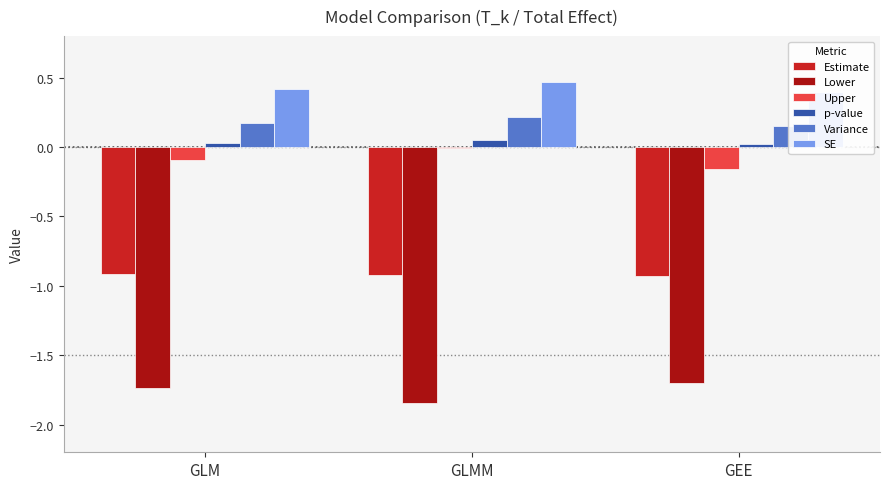

At which category is the sum across all series the highest?

GLMM